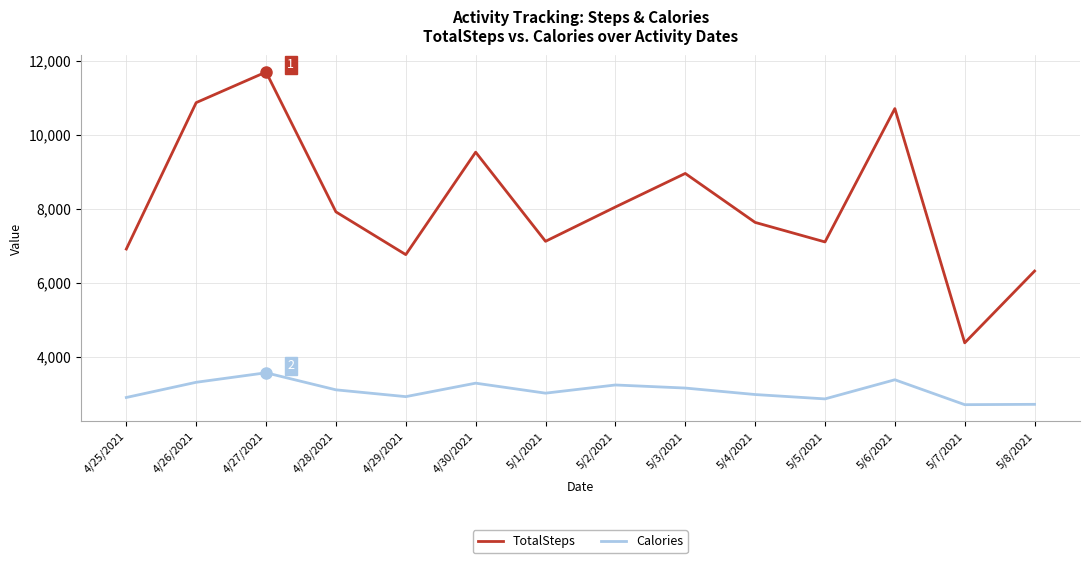

What is the minimum value for Calories?

2715